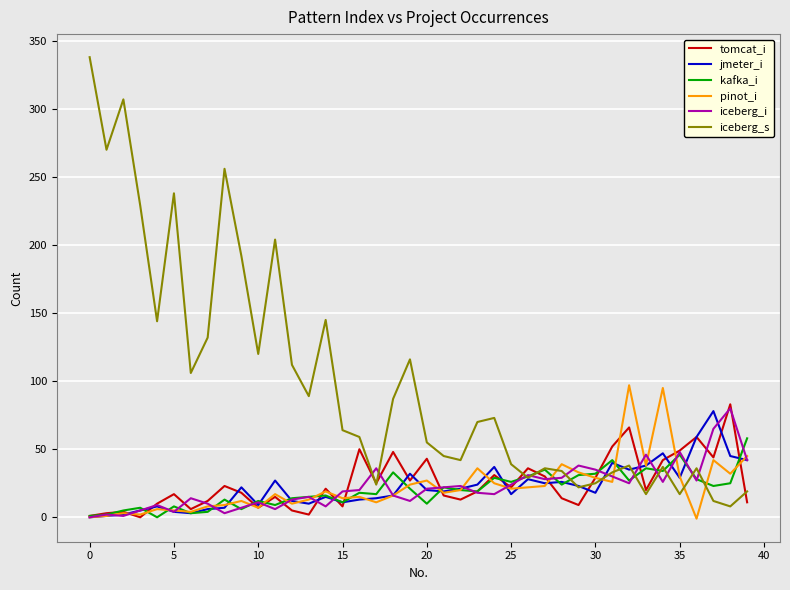

Which series has the largest range (max minus min)?

iceberg_s